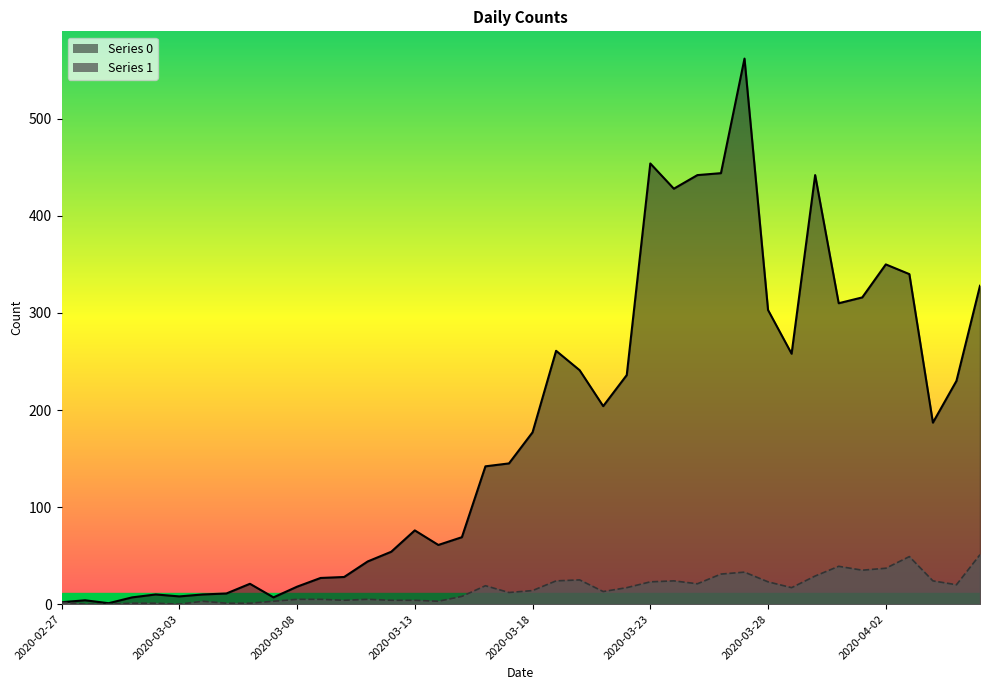

Rank the series by their maximum value, from lowest to highest.

1, 0